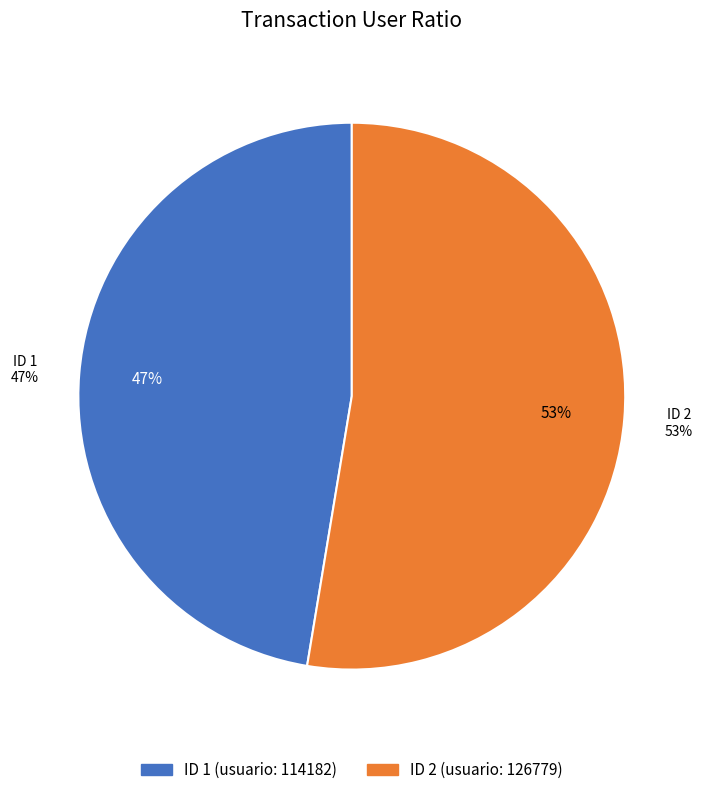

Approximately how many times larger is the value at 2 compared to 1?

1.1